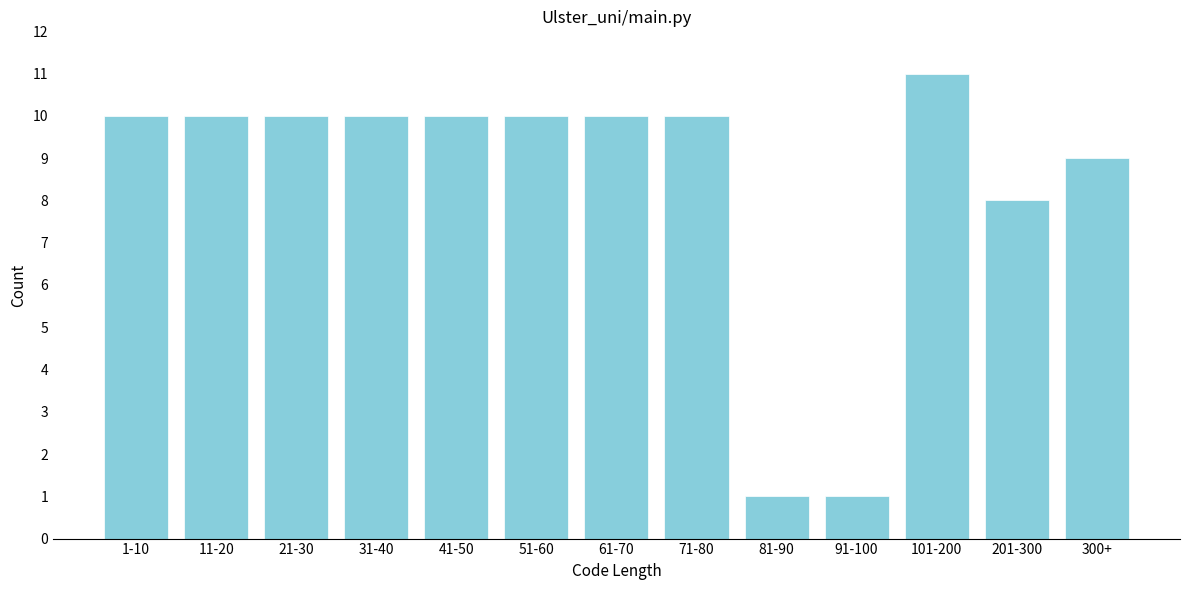

Reading left to right, extract all data points from this chart.

1-10=10	11-20=10	21-30=10	31-40=10	41-50=10	51-60=10	61-70=10	71-80=10	81-90=1	91-100=1	101-200=11	201-300=8	300+=9